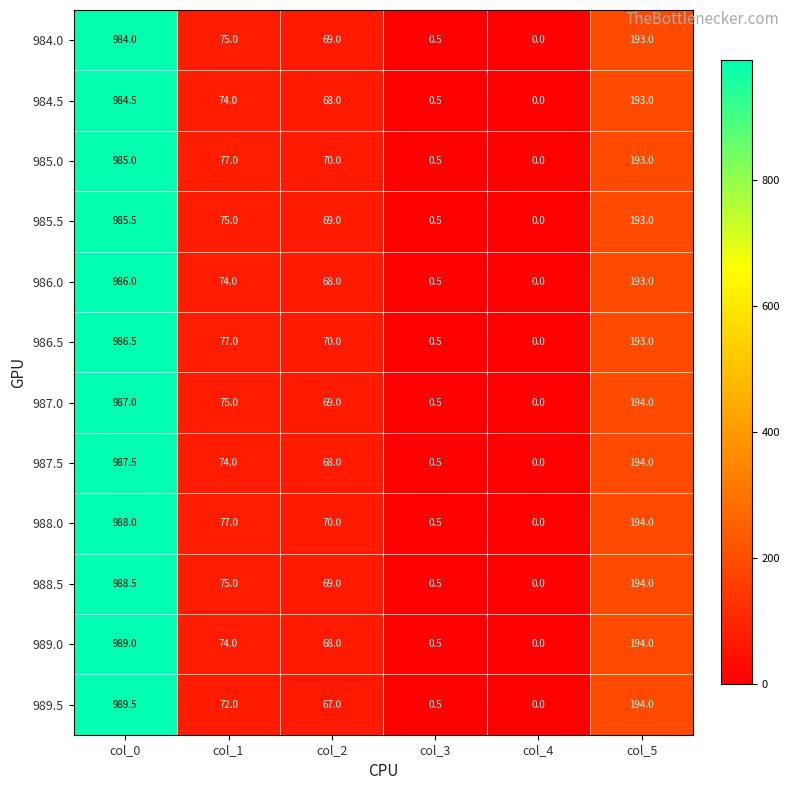

What is the difference between the 987.0 values at col_4 and col_5?

194.0